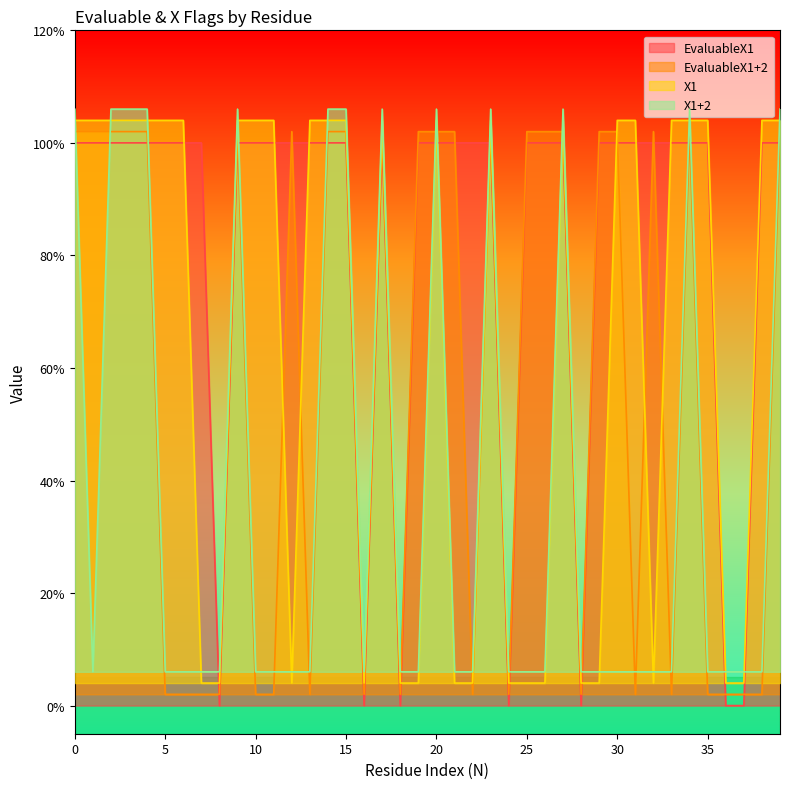

What are all the series names shown in the legend?

EvaluableX1, EvaluableX1+2, X1, X1+2